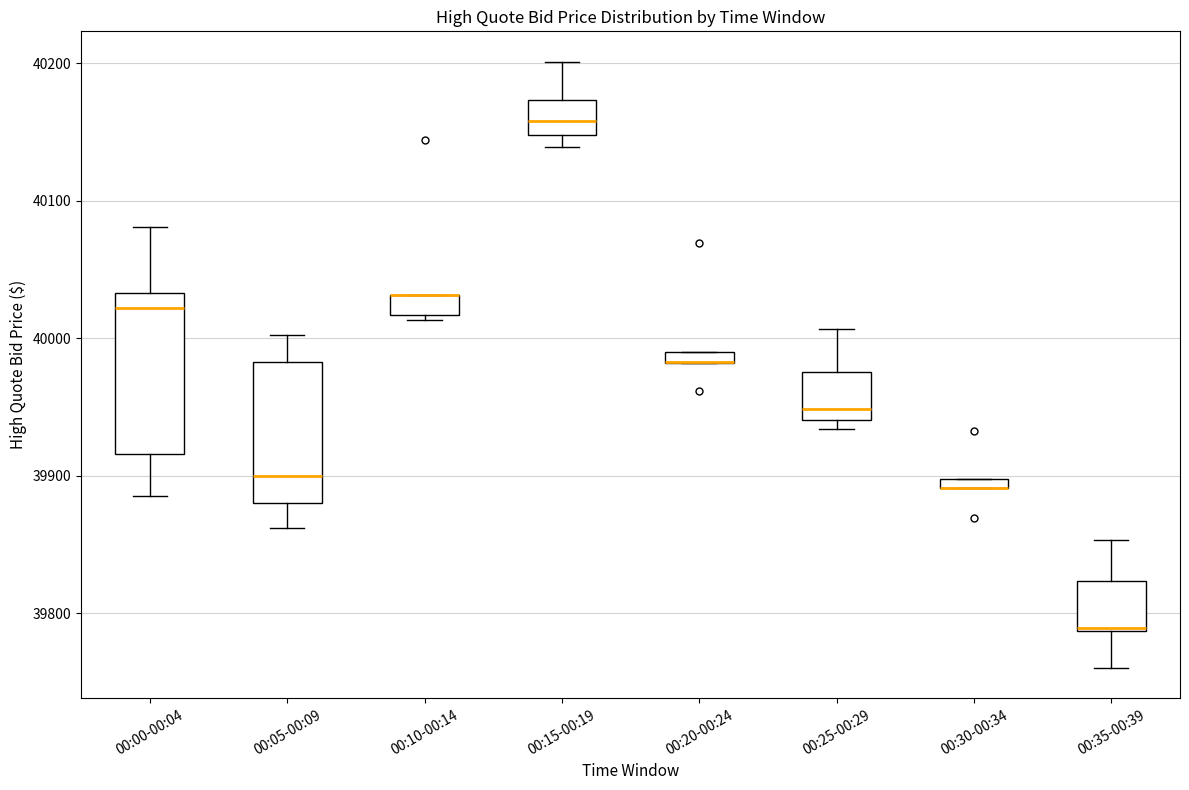

Where does the upper whisker of the box for 00:35-00:39 end on the y-axis? The values are not printed on the chart, so give them approximately, as read against the axis.

39850